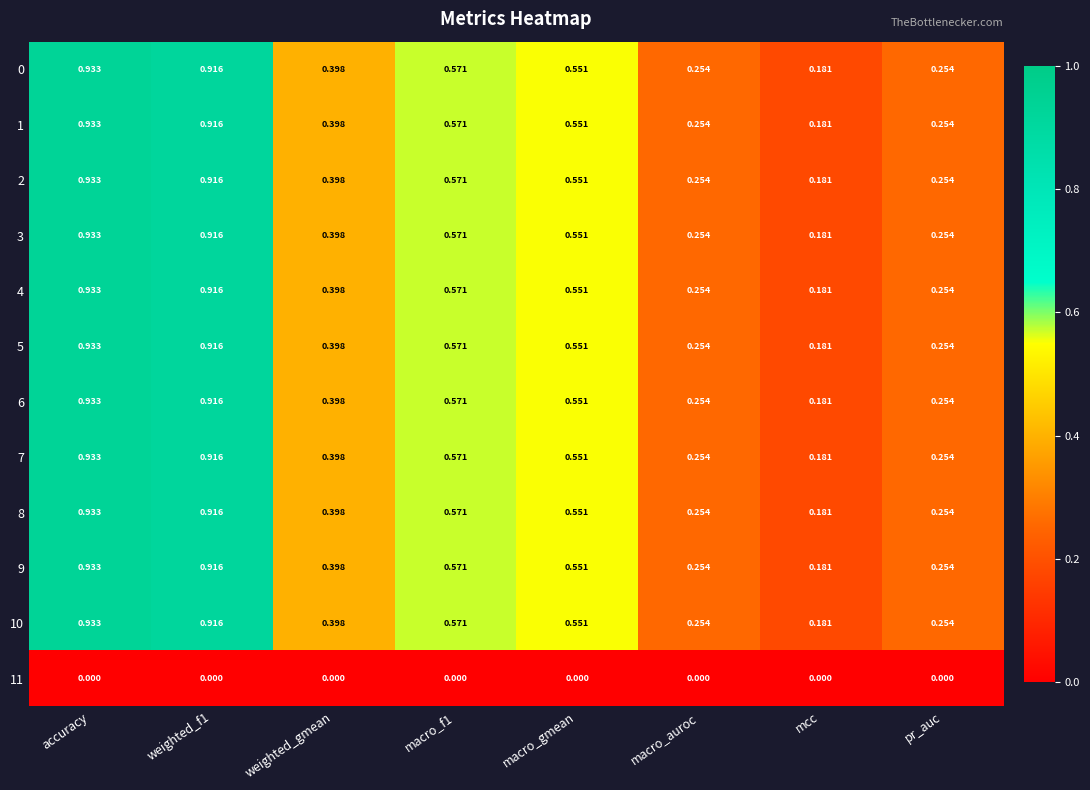

At which category is the sum across all series the highest?

accuracy